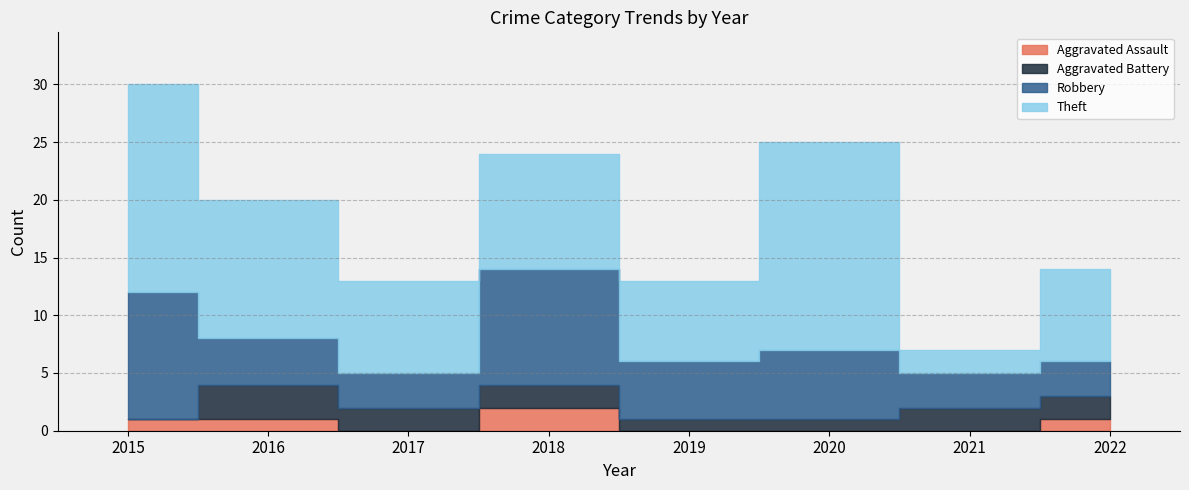

How many lines are shown in the chart?

4